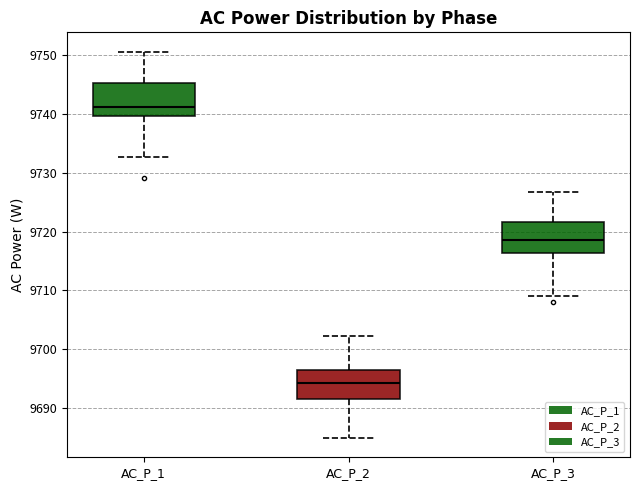

Where does the lower whisker of the box for AC_P_1 end on the y-axis? The values are not printed on the chart, so give them approximately, as read against the axis.

9733